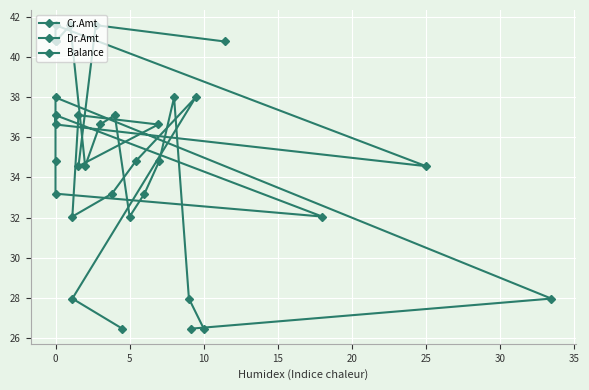

True or false: Dr.Amt and Balance cross at least once.

False